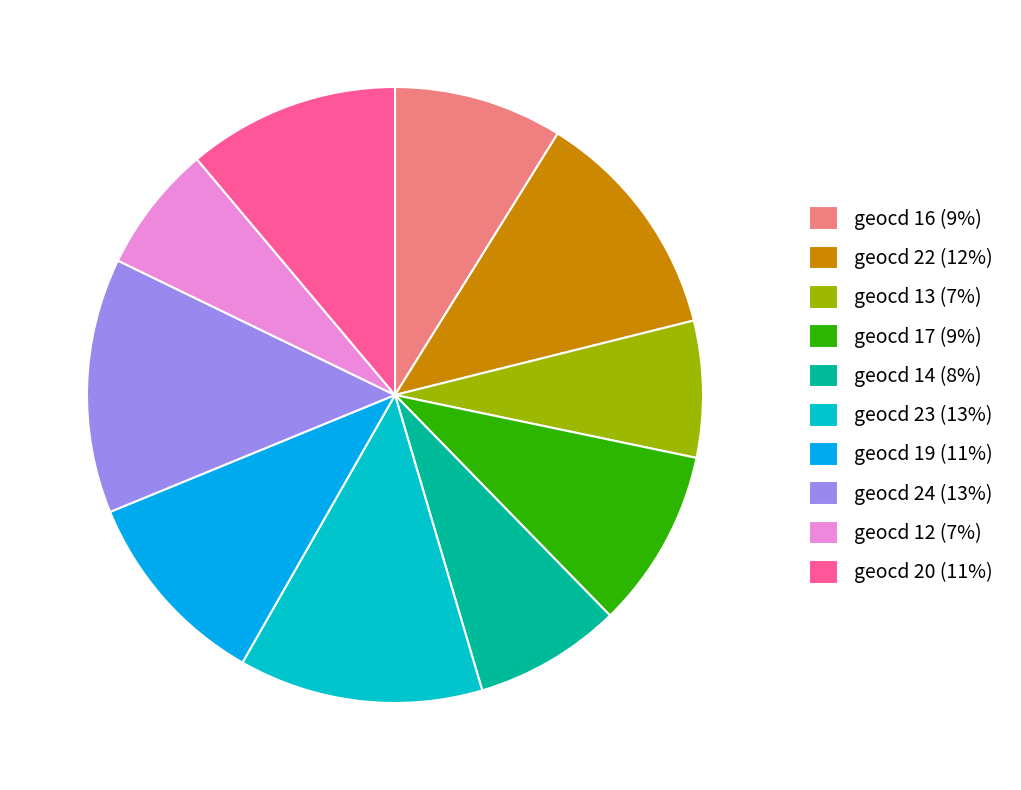

Between geocd 12 (7%) and geocd 16 (9%), which is larger?

geocd 16 (9%)